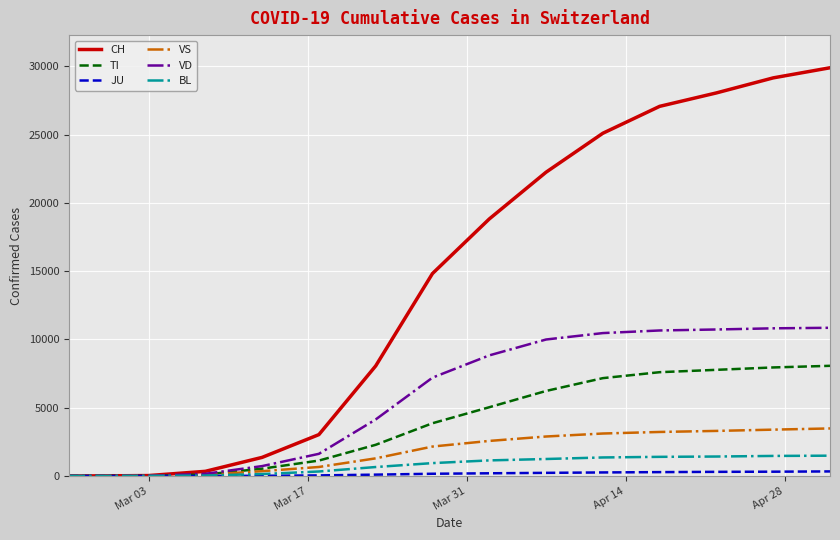

Which series has the largest range (max minus min)?

CH